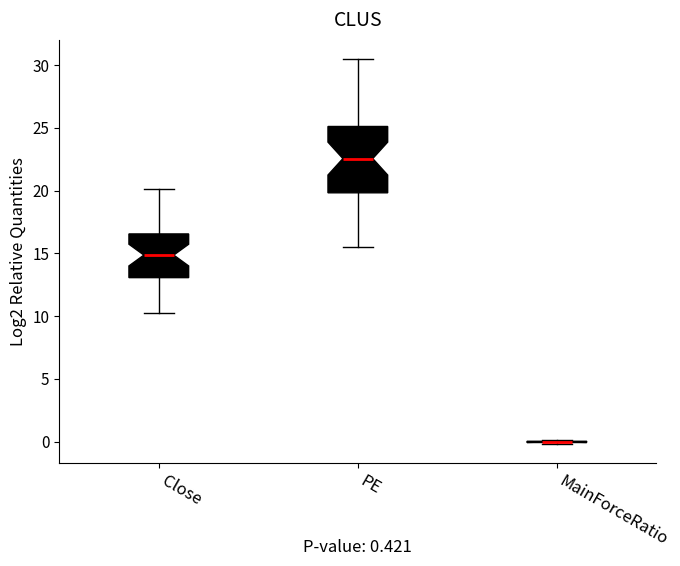

Comparing the boxes themselves (not the whiskers), which one is the tallest?

PE